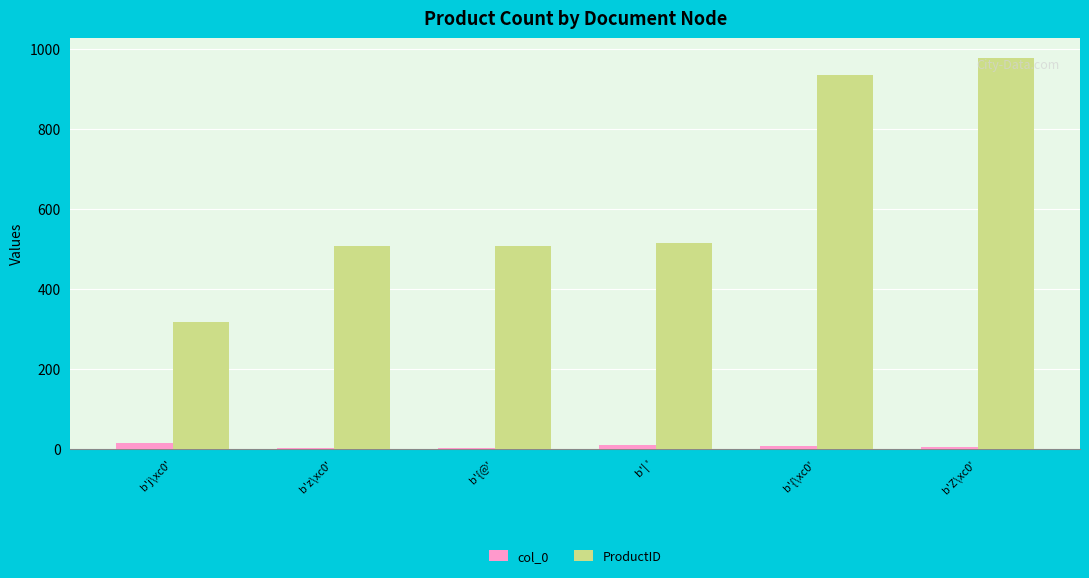

Is the value of ProductID at b'{\xc0' greater than the value of col_0 at b'{\xc0'?

Yes